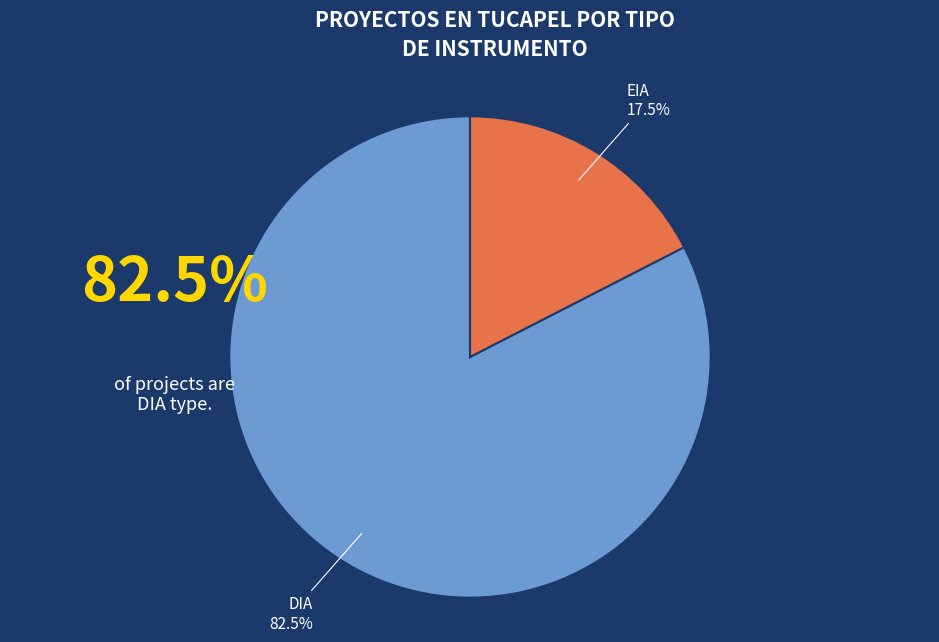

How many segments does this pie chart have?

2